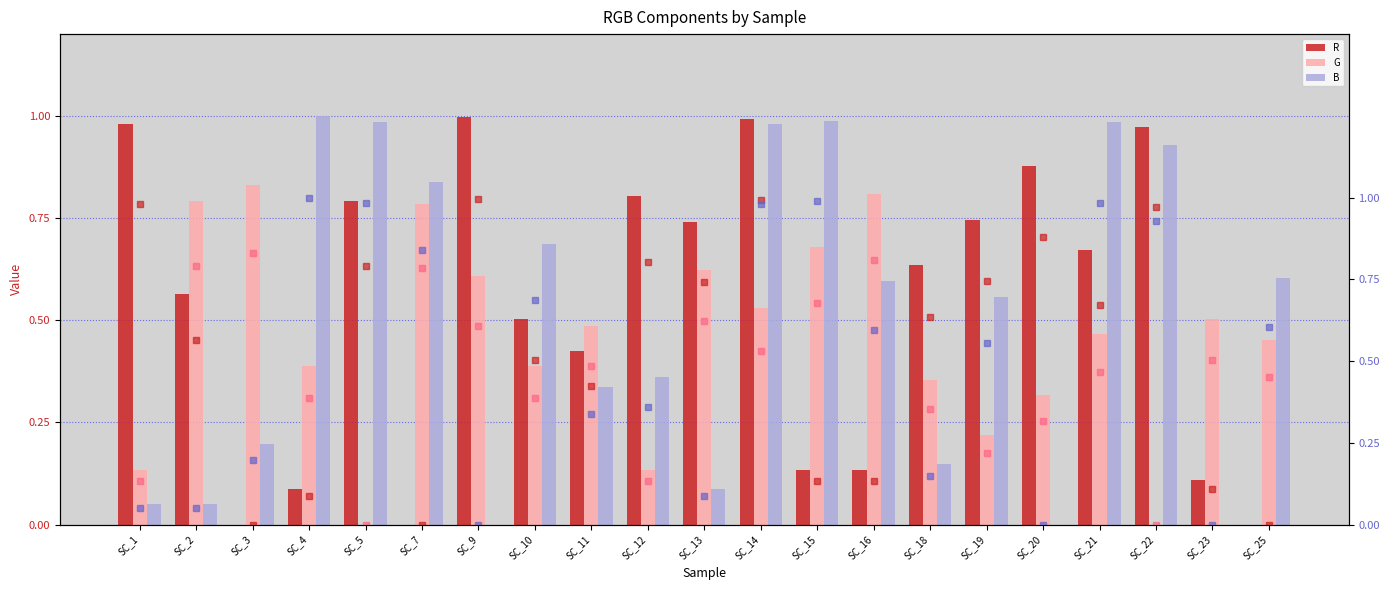

Rank the categories by G value from highest to lowest.

SC_3, SC_16, SC_2, SC_7, SC_15, SC_13, SC_9, SC_14, SC_23, SC_11, SC_21, SC_25, SC_4, SC_10, SC_18, SC_20, SC_19, SC_1, SC_12, SC_5, SC_22